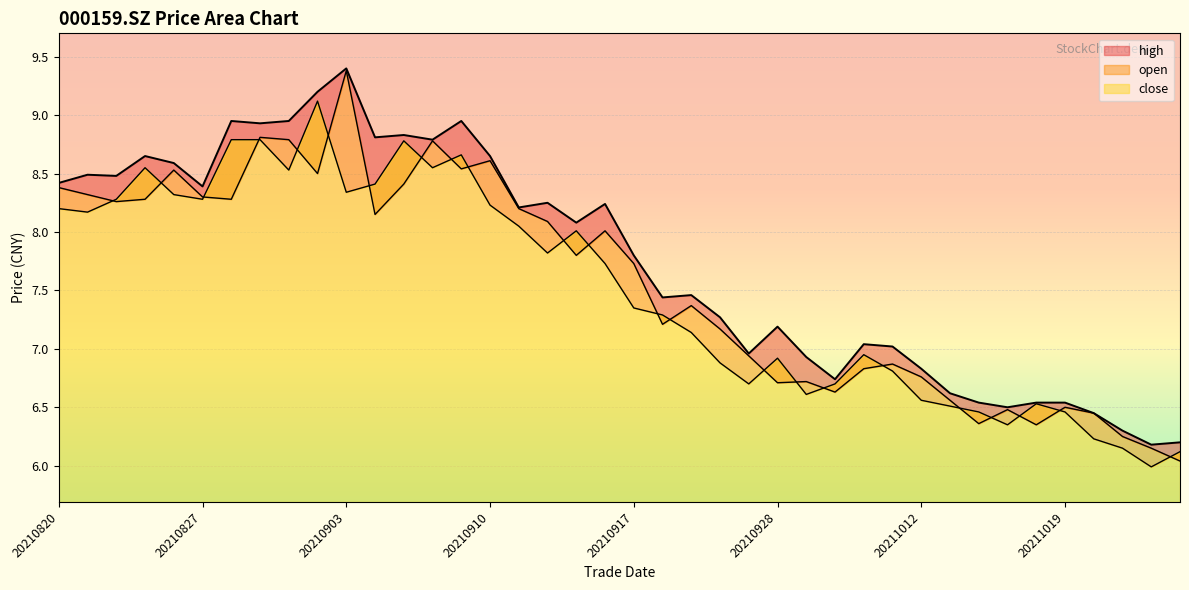

Reading left to right, what are all the values shown in this chart?

close: 20210820=8.2	20210823=8.2	20210824=8.3	20210825=8.6	20210826=8.3	20210827=8.3	20210830=8.8	20210831=8.8	20210901=8.5	20210902=9.1	20210903=8.3	20210906=8.4	20210907=8.8	20210908=8.6	20210909=8.7	20210910=8.2	20210913=8.1	20210914=7.8	20210915=8.0	20210916=7.7	20210917=7.3	20210922=7.3	20210923=7.1	20210924=6.9	20210927=6.7	20210928=6.9	20210929=6.6	20210930=6.7	20211008=7.0	20211011=6.8	20211012=6.6	20211013=6.5	20211014=6.5	20211015=6.3	20211018=6.5	20211019=6.5	20211020=6.2	20211021=6.2	20211022=6.0	20211025=6.1
open: 20210820=8.4	20210823=8.3	20210824=8.3	20210825=8.3	20210826=8.5	20210827=8.3	20210830=8.3	20210831=8.8	20210901=8.8	20210902=8.5	20210903=9.4	20210906=8.2	20210907=8.4	20210908=8.8	20210909=8.5	20210910=8.6	20210913=8.2	20210914=8.1	20210915=7.8	20210916=8.0	20210917=7.7	20210922=7.2	20210923=7.4	20210924=7.2	20210927=6.9	20210928=6.7	20210929=6.7	20210930=6.6	20211008=6.8	20211011=6.9	20211012=6.8	20211013=6.6	20211014=6.4	20211015=6.5	20211018=6.3	20211019=6.5	20211020=6.5	20211021=6.2	20211022=6.2	20211025=6.0
high: 20210820=8.4	20210823=8.5	20210824=8.5	20210825=8.7	20210826=8.6	20210827=8.4	20210830=8.9	20210831=8.9	20210901=8.9	20210902=9.2	20210903=9.4	20210906=8.8	20210907=8.8	20210908=8.8	20210909=8.9	20210910=8.7	20210913=8.2	20210914=8.2	20210915=8.1	20210916=8.2	20210917=7.8	20210922=7.4	20210923=7.5	20210924=7.3	20210927=7.0	20210928=7.2	20210929=6.9	20210930=6.7	20211008=7.0	20211011=7.0	20211012=6.8	20211013=6.6	20211014=6.5	20211015=6.5	20211018=6.5	20211019=6.5	20211020=6.5	20211021=6.3	20211022=6.2	20211025=6.2